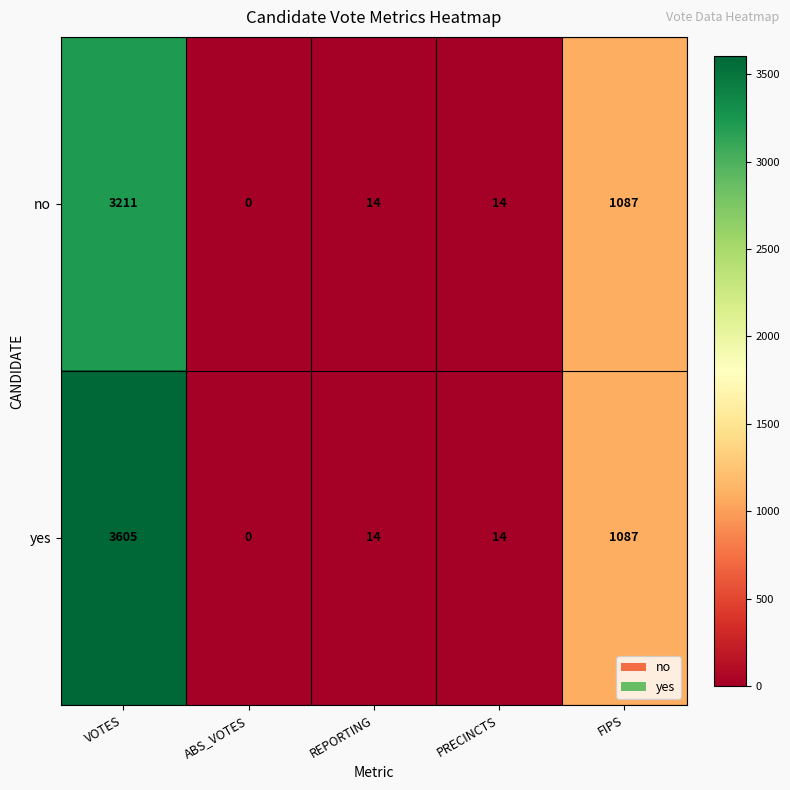

How many categories are shown in the chart?

5